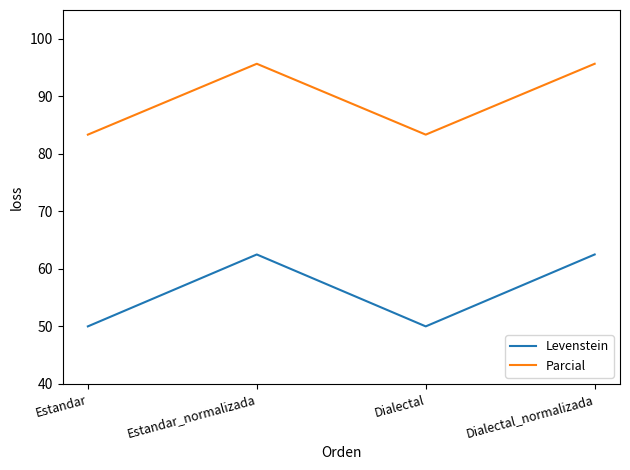

What is the total value across all series at Dialectal_normalizada?

158.2